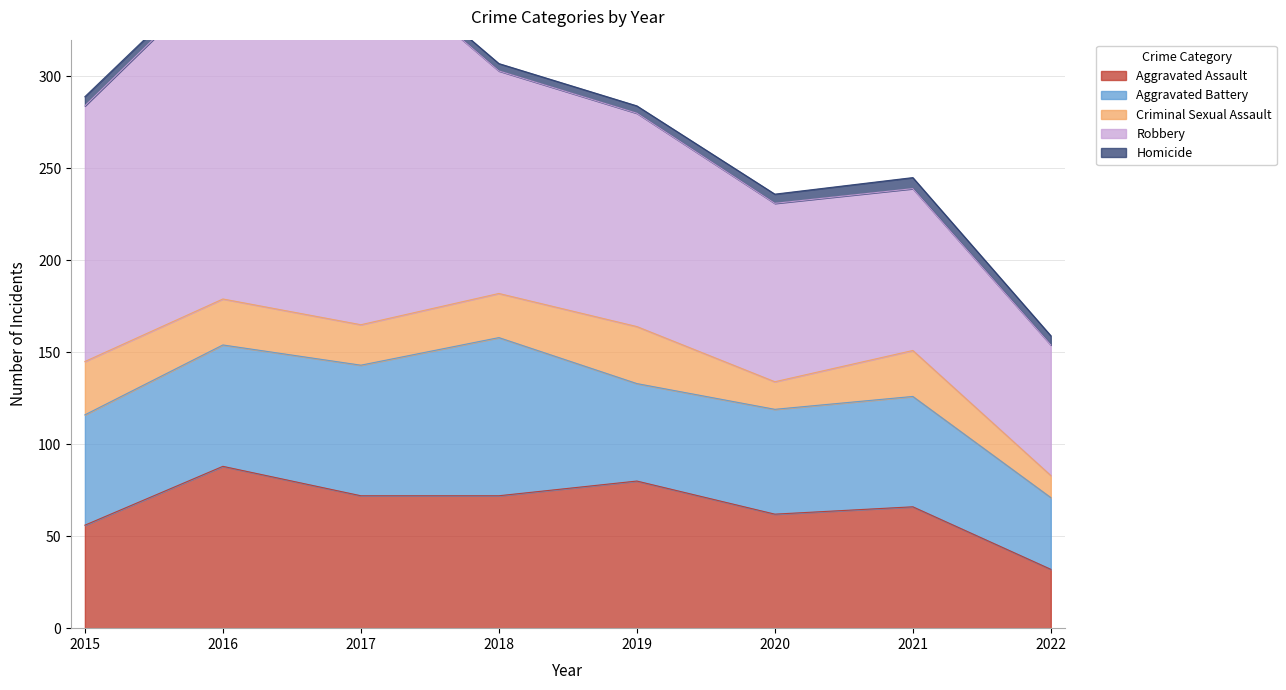

Is it true that Aggravated Battery equals 86 at 2018?

True